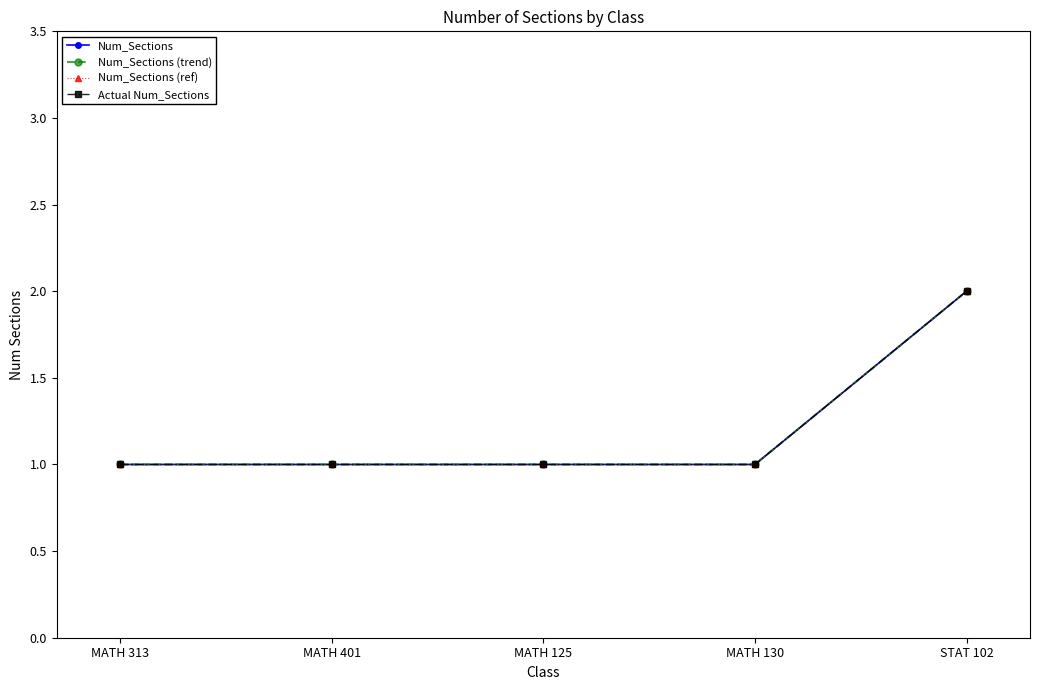

How many lines are shown in the chart?

4